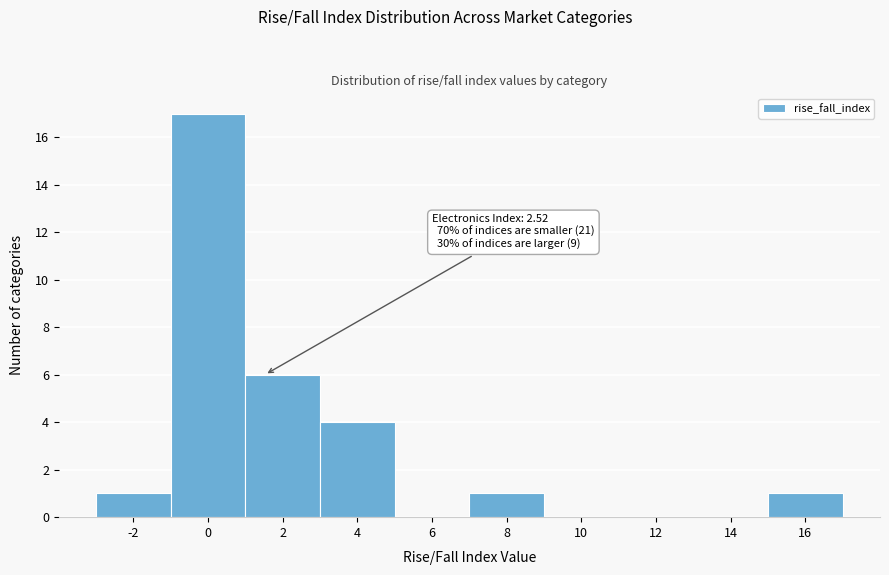

Reading left to right, transcribe all the data shown in this chart.

-2=1	0=17	2=6	4=4	6=0	8=1	10=0	12=0	14=0	16=1